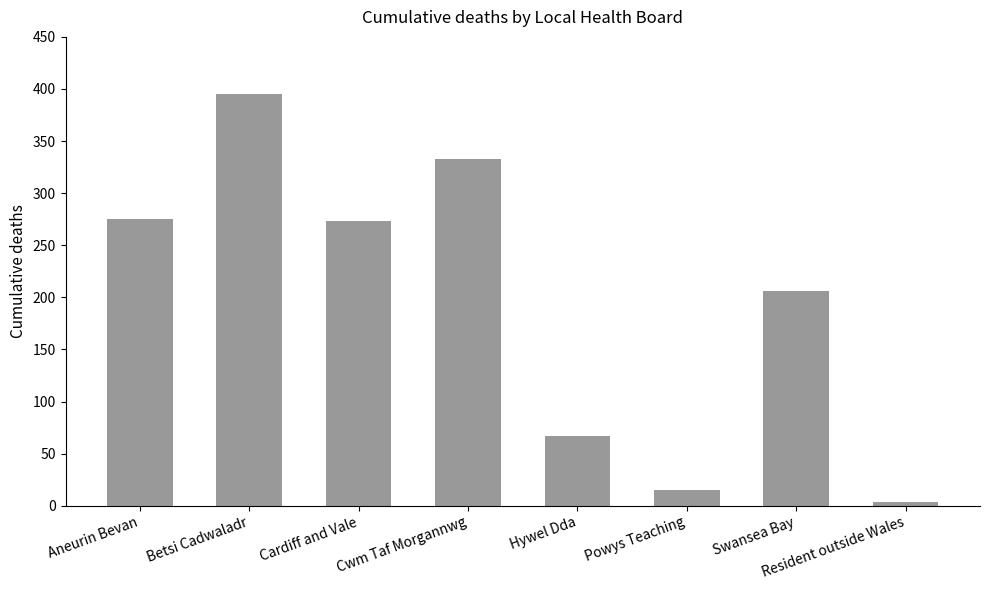

True or false: the data shows 15 at Hywel Dda.

False